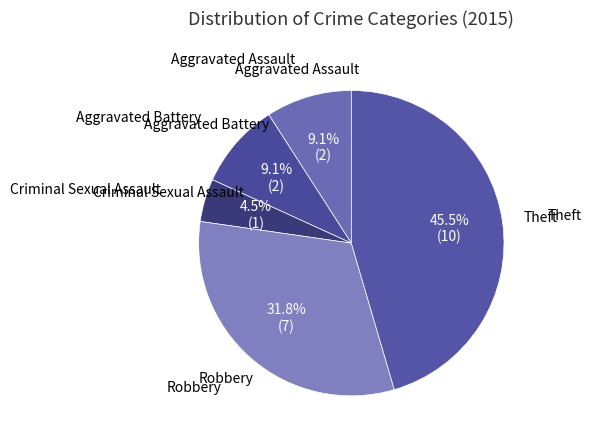

How many segments does this pie chart have?

5